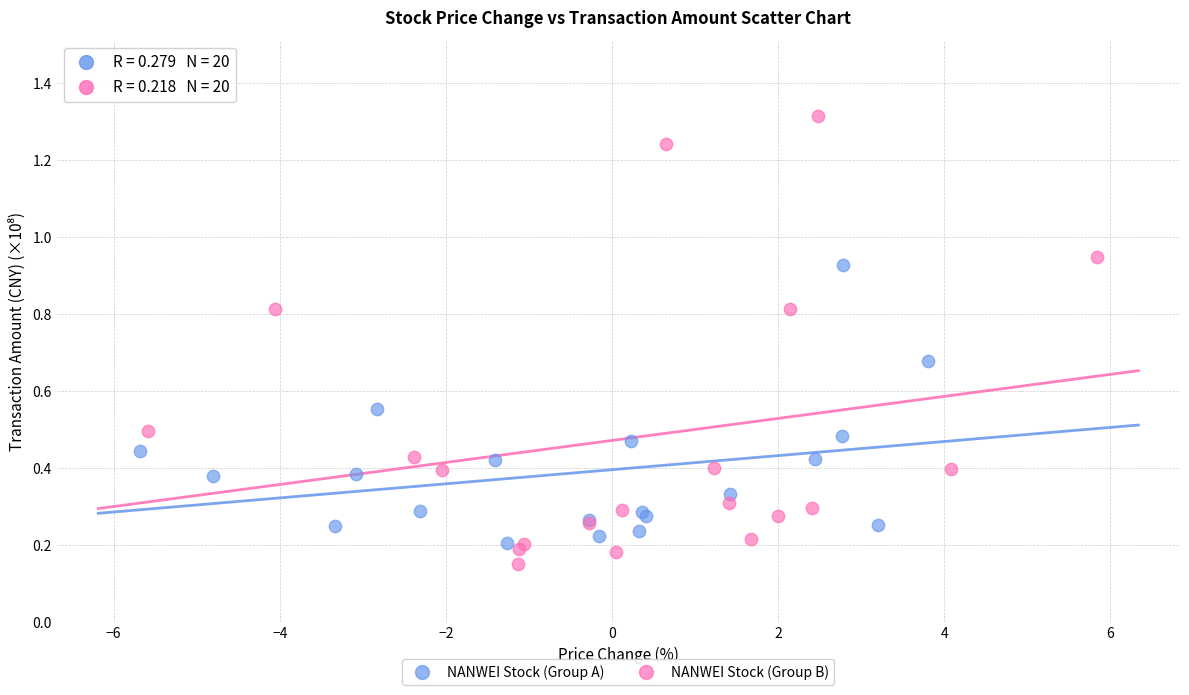

Which series has the widest spread of Y values?

NANWEI Stock (Group B)